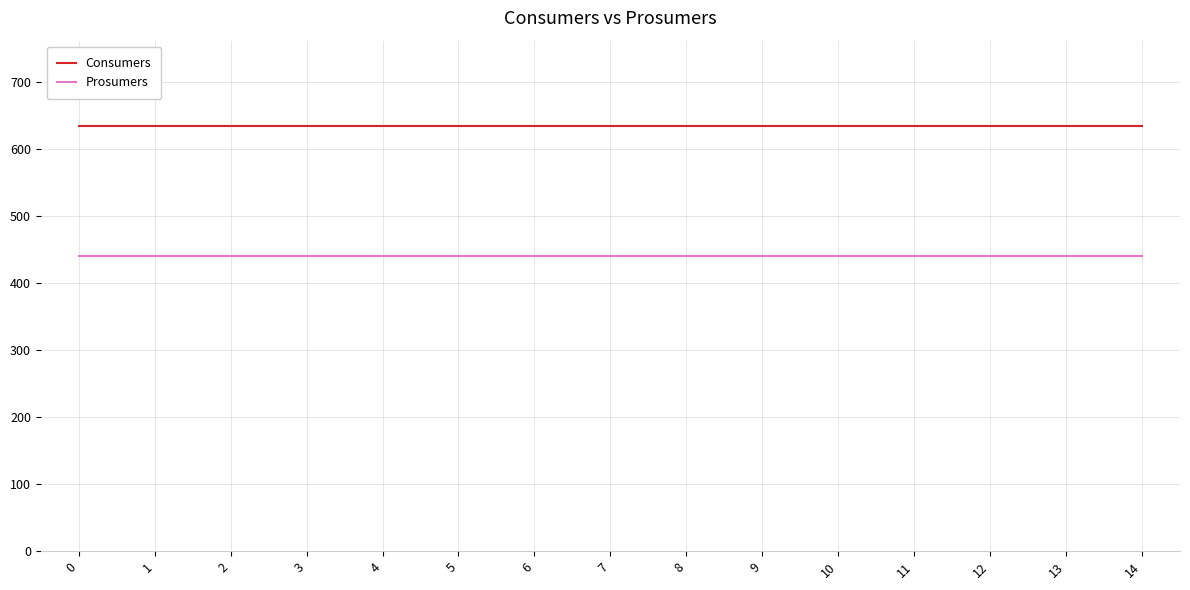

Reading right to left, extract all data points from this chart.

Consumers: 14=635	13=635	12=635	11=635	10=635	9=635	8=635	7=635	6=635	5=635	4=635	3=635	2=635	1=635	0=635
Prosumers: 14=440	13=440	12=440	11=440	10=440	9=440	8=440	7=440	6=440	5=440	4=440	3=440	2=440	1=440	0=440